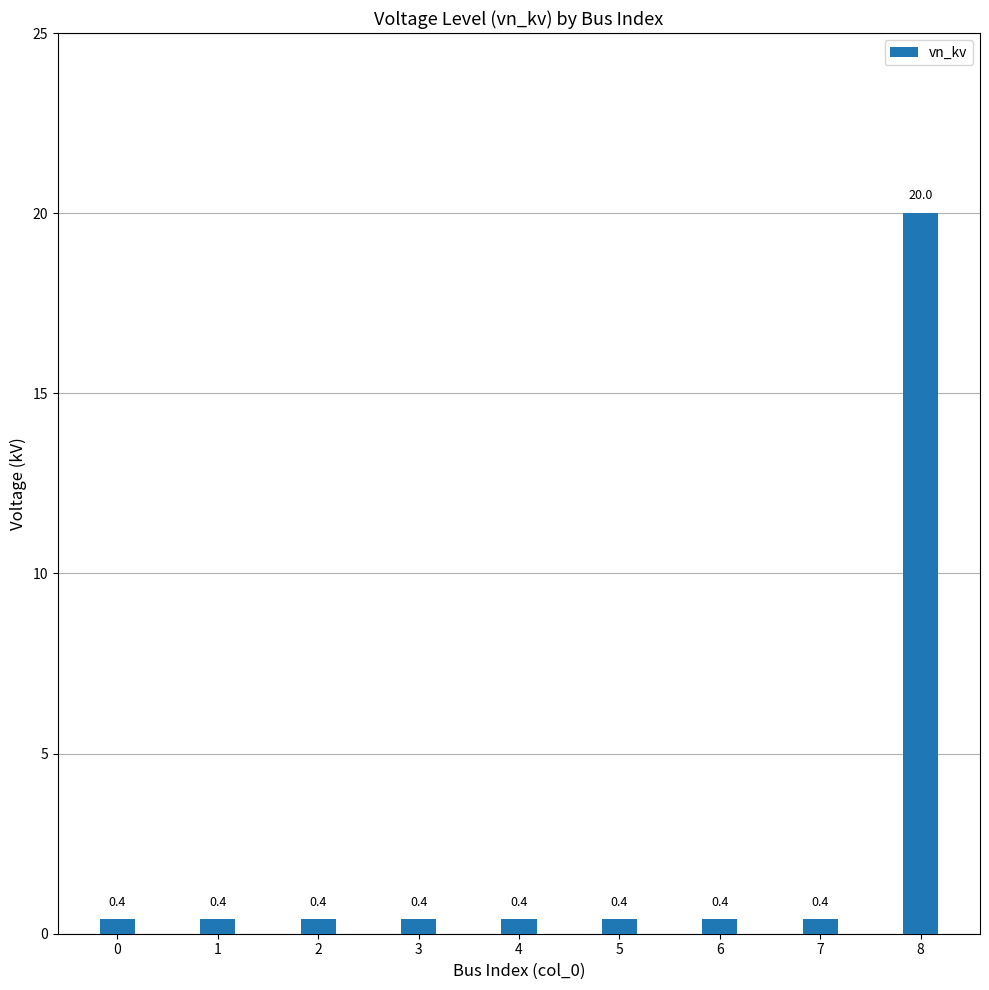

The value at 6 is 0.4. True or false?

True